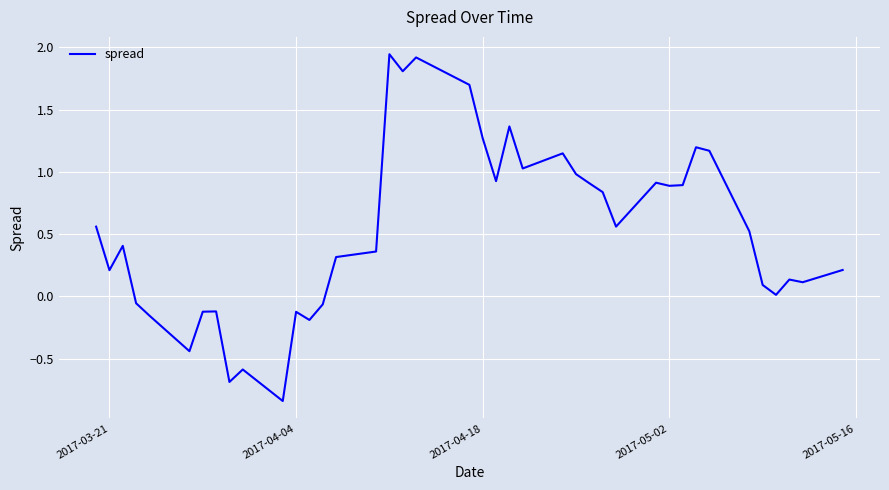

How many lines are shown in the chart?

1